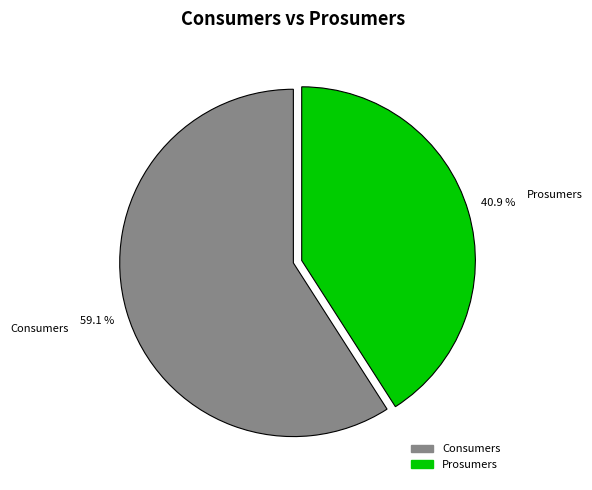

Does Prosumers represent more than half of the total?

No